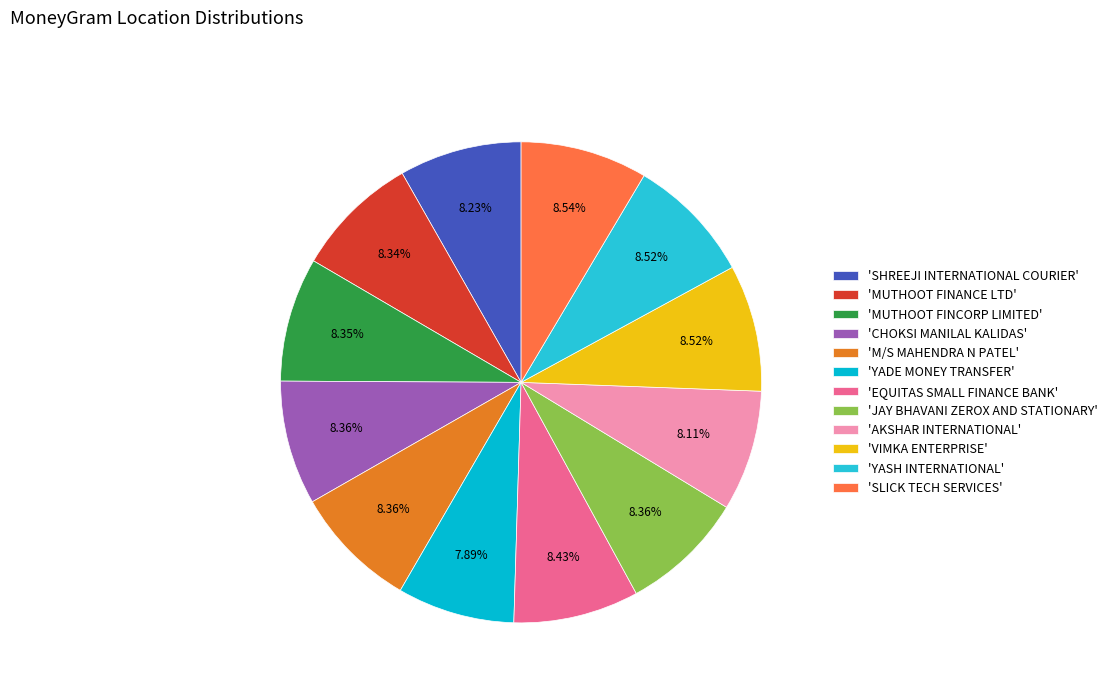

To the nearest percent, what is the difference between the largest and smallest slice percentages?

1%